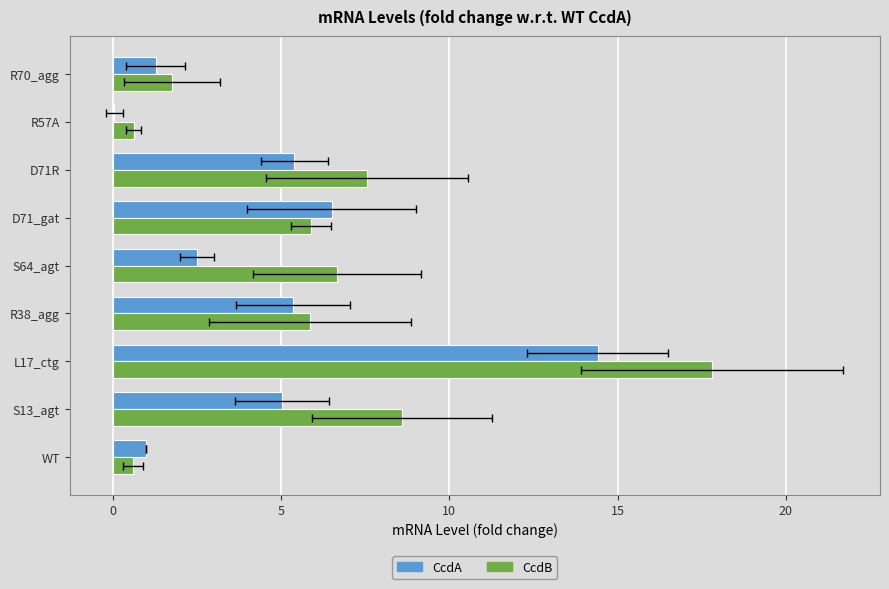

Reading left to right, list all the values displayed in this chart.

CcdA: 1.0	5.0	14.4	5.4	2.5	6.5	5.4	0.0	1.3
CcdB: 0.6	8.6	17.8	5.9	6.7	5.9	7.6	0.6	1.8